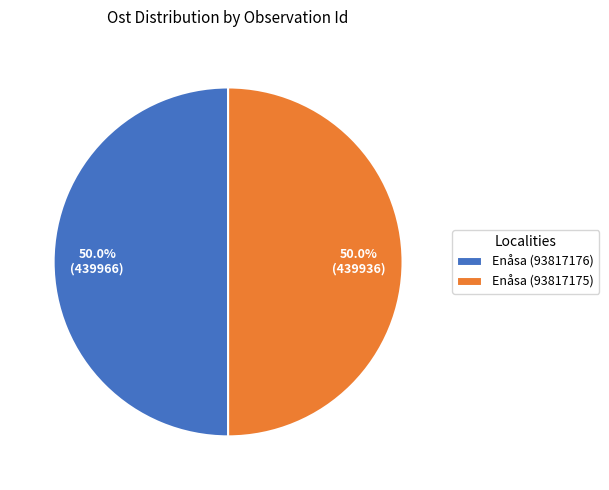

Approximately how many times larger is the value at Enåsa (93817176) compared to Enåsa (93817175)?

1.0